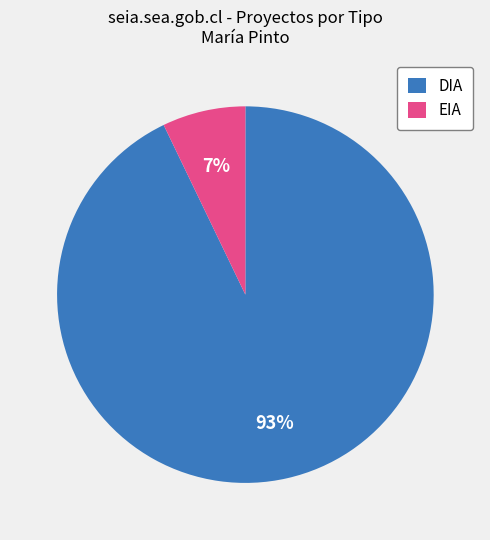

Which category has the smallest portion of the pie?

EIA